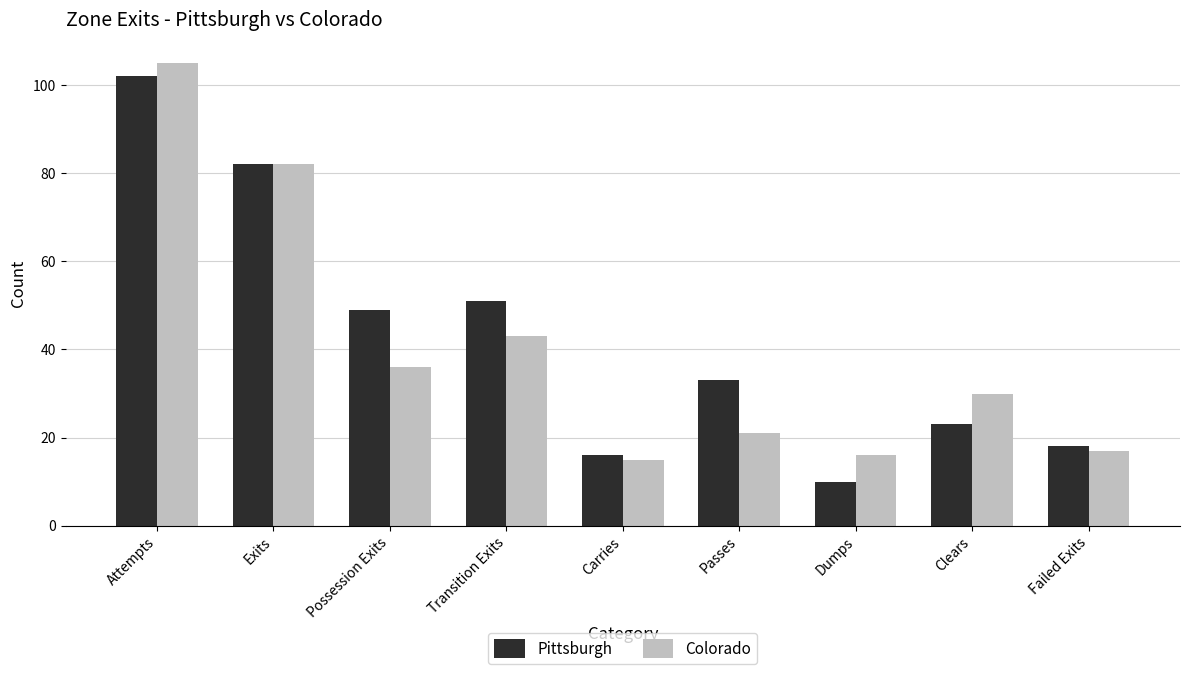

How many bars are there in total?

18